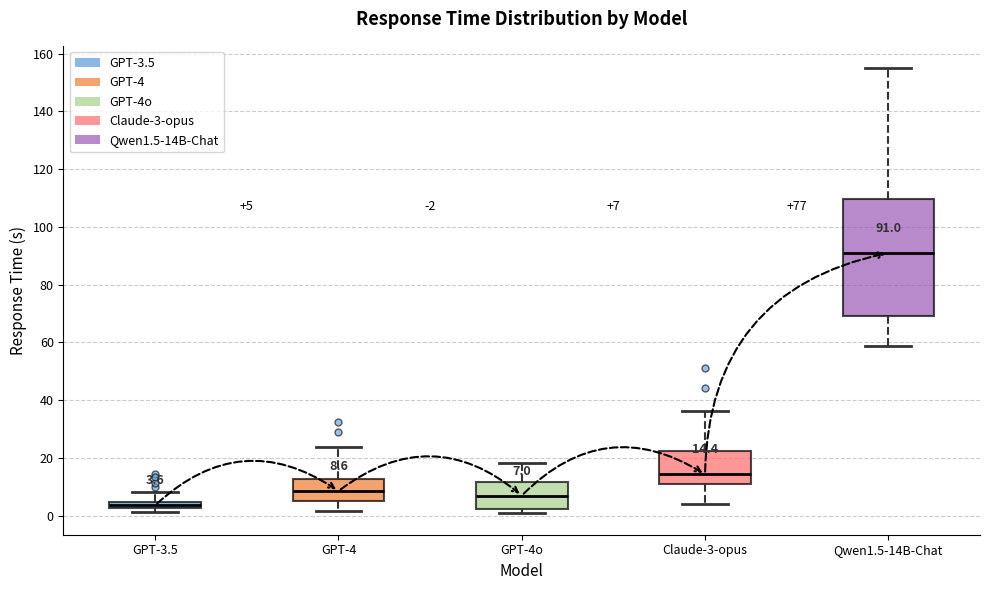

Comparing the boxes themselves (not the whiskers), which one is the tallest?

Qwen1.5-14B-Chat